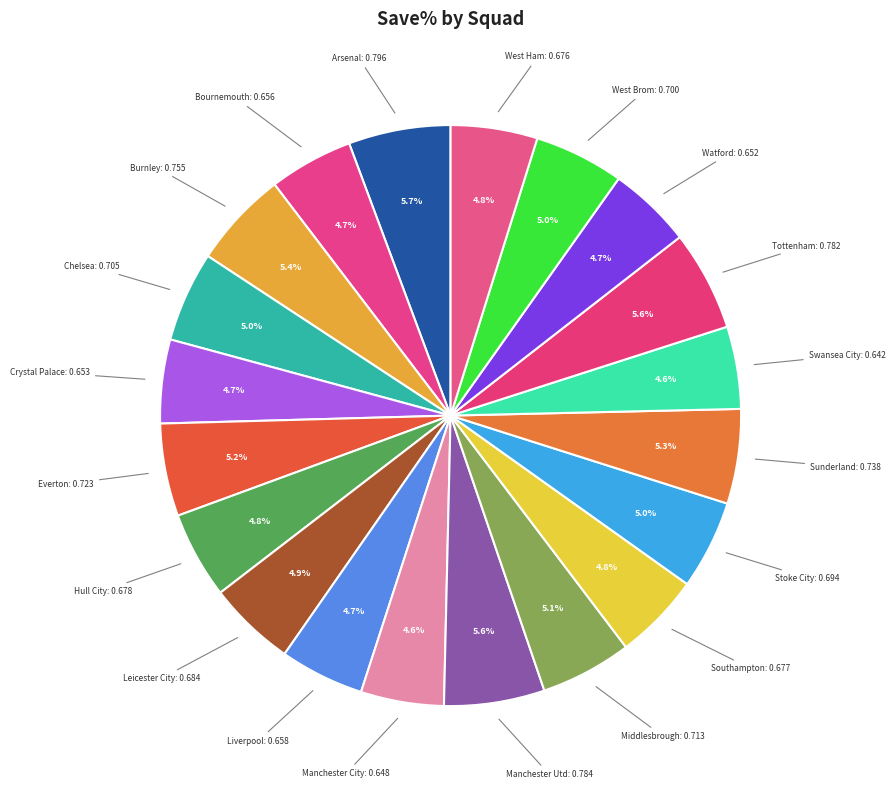

What percentage is the Leicester City slice, to the nearest percent?

5%